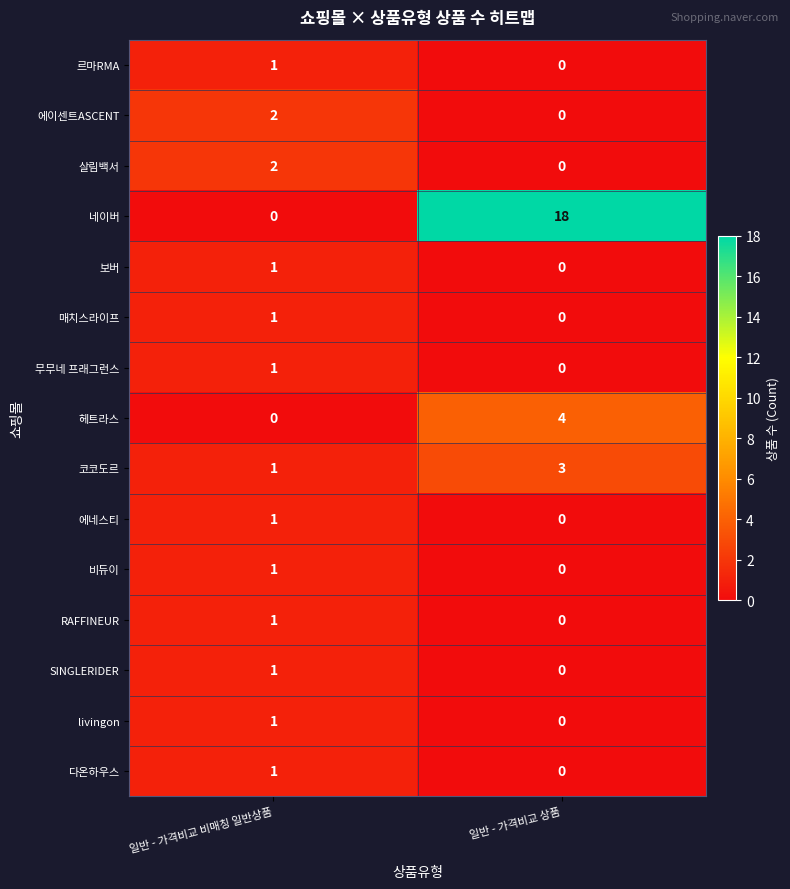

Which label corresponds to the largest value in the chart?

일반 - 가격비교 상품